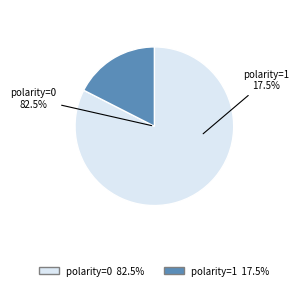

What percentage is NOT represented by 0?

17.5%